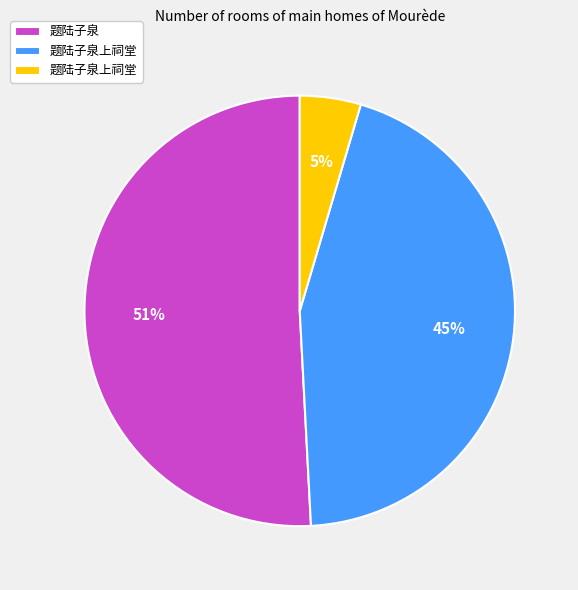

To the nearest percent, what is the average slice percentage?

33%